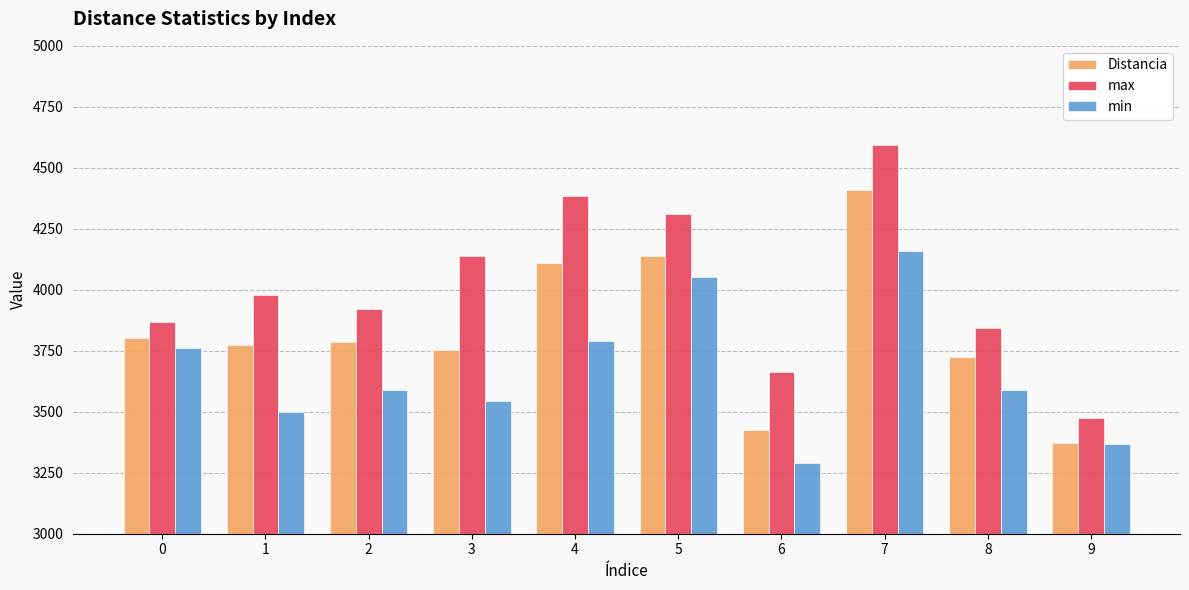

At which category is the sum across all series the highest?

7